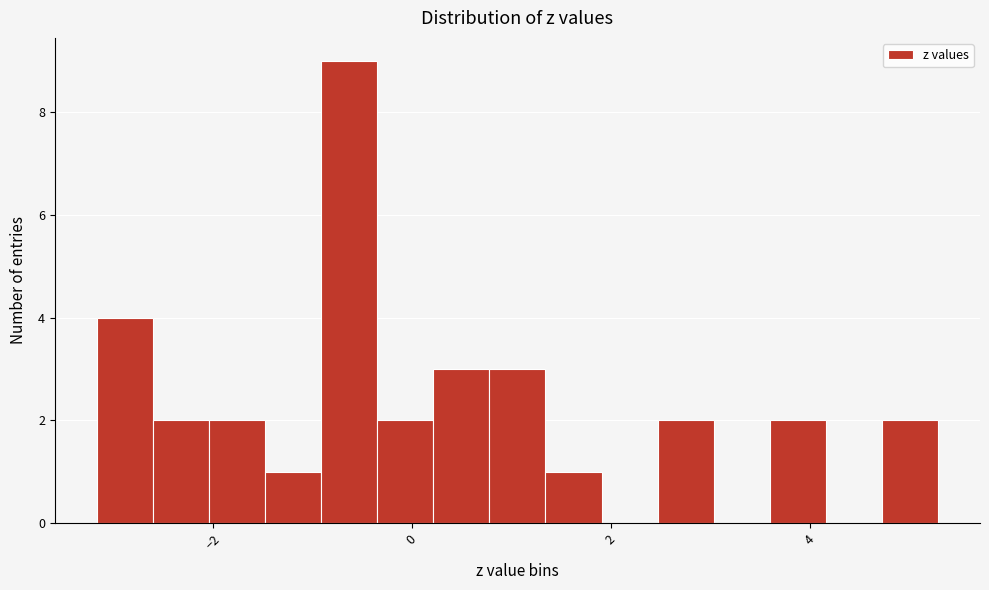

Around what value on the x-axis is the tallest bar? Give the approximate position of its centre, as read against the axis.

-0.6